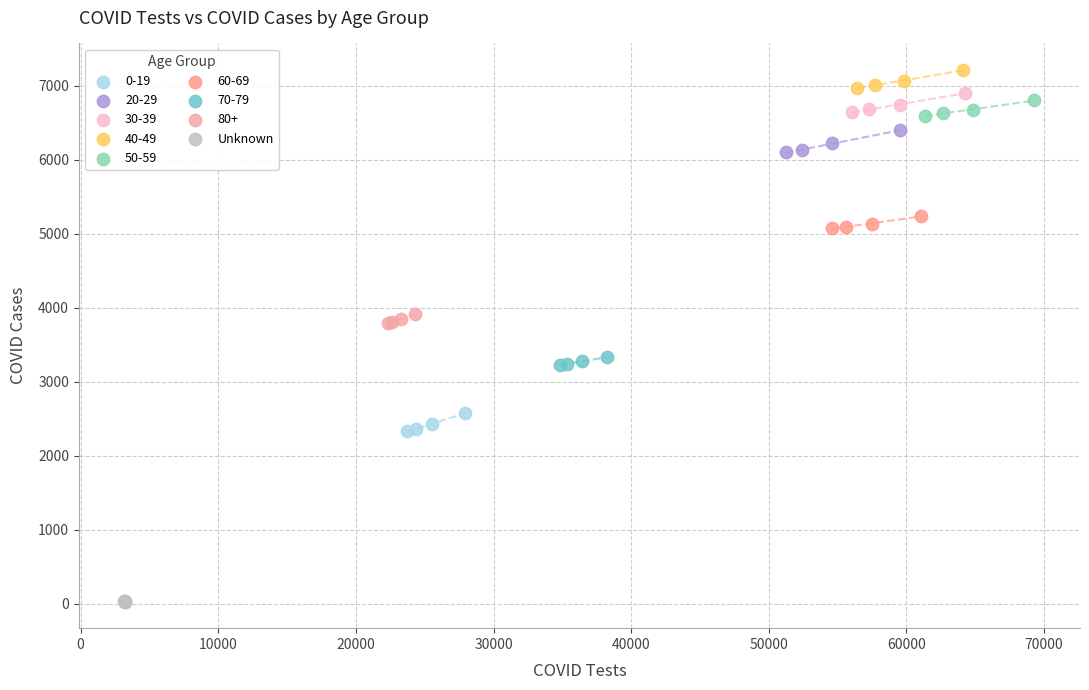

Which series contains the lowest Y value?

Unknown